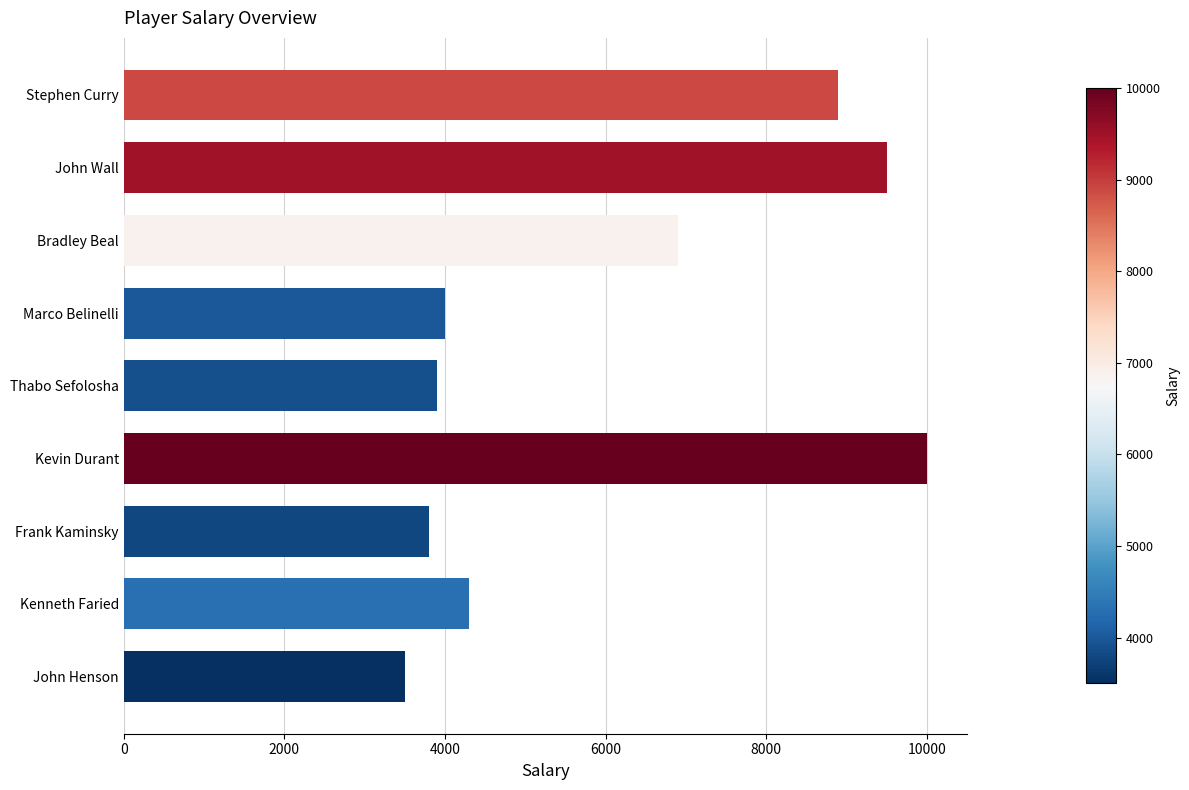

Reading bottom to top, transcribe all the data shown in this chart.

John Henson=3500	Kenneth Faried=4300	Frank Kaminsky=3800	Kevin Durant=10000	Thabo Sefolosha=3900	Marco Belinelli=4000	Bradley Beal=6900	John Wall=9500	Stephen Curry=8900